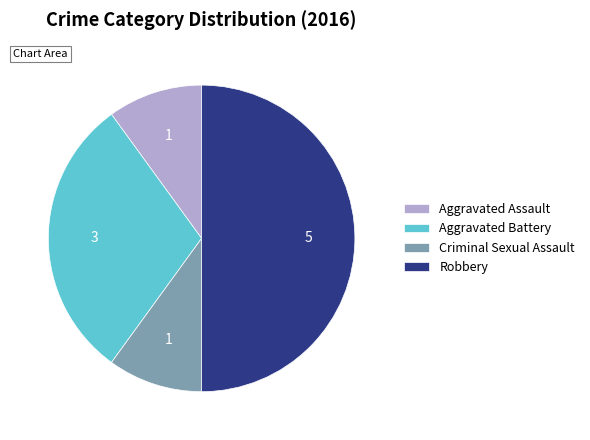

Is it true that Aggravated Assault is 10% of the pie?

True